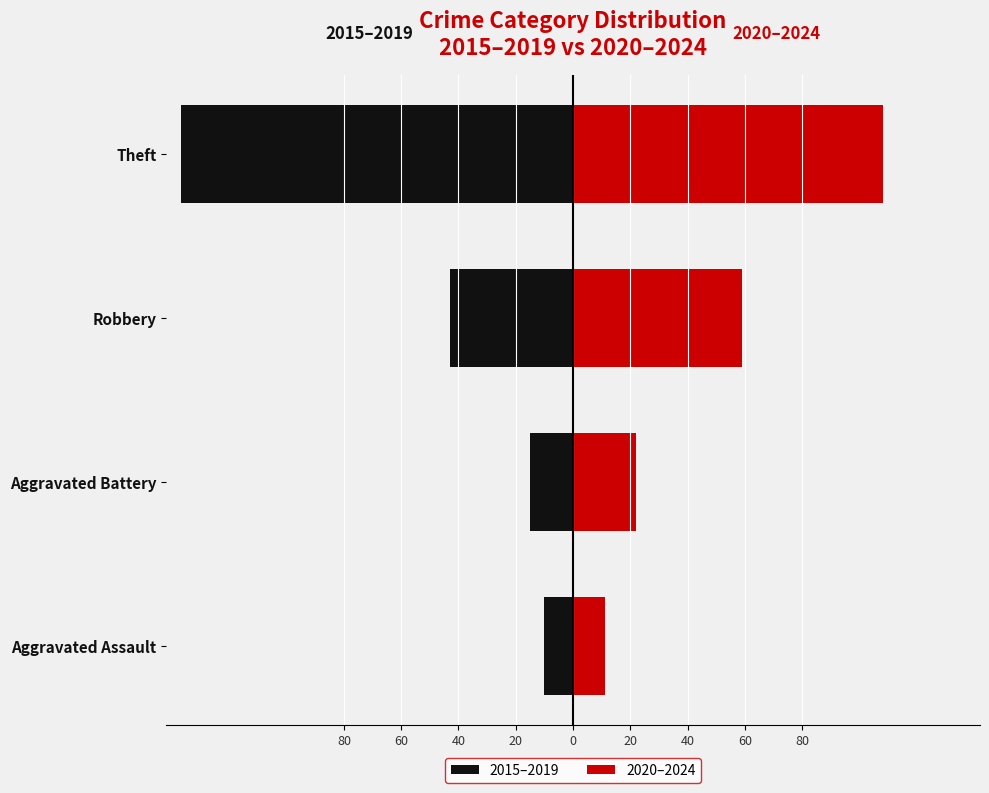

The 2020–2024 series shows 26 at Robbery. True or false?

False